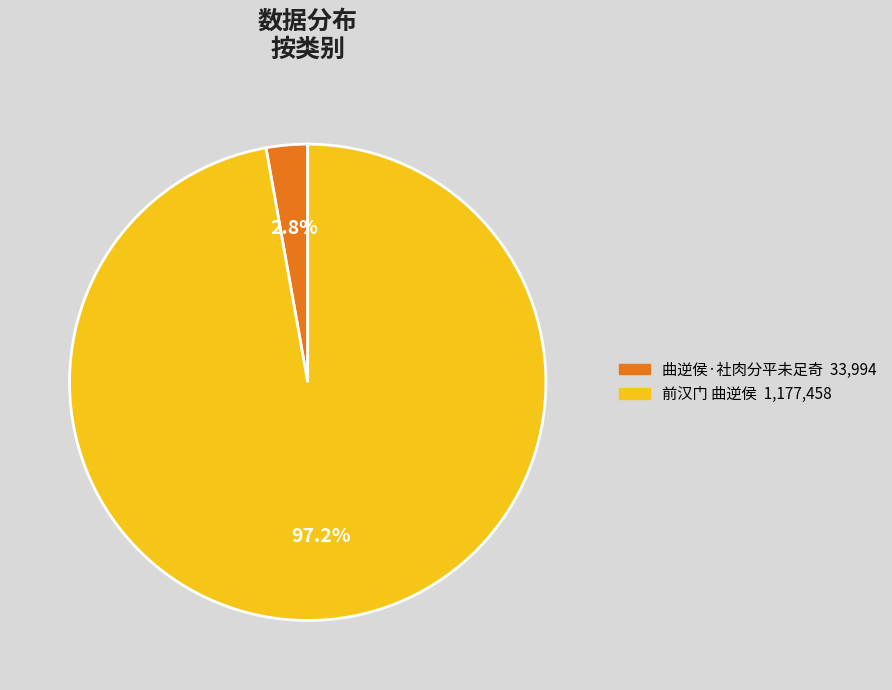

To the nearest percent, what is the average slice percentage?

50%